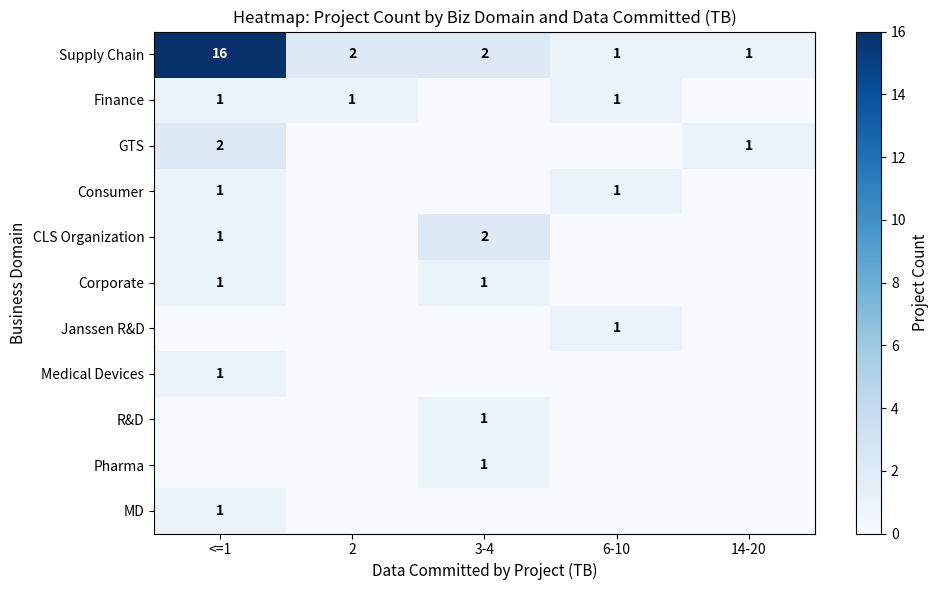

Is it true that MD equals 0 at <=1?

False